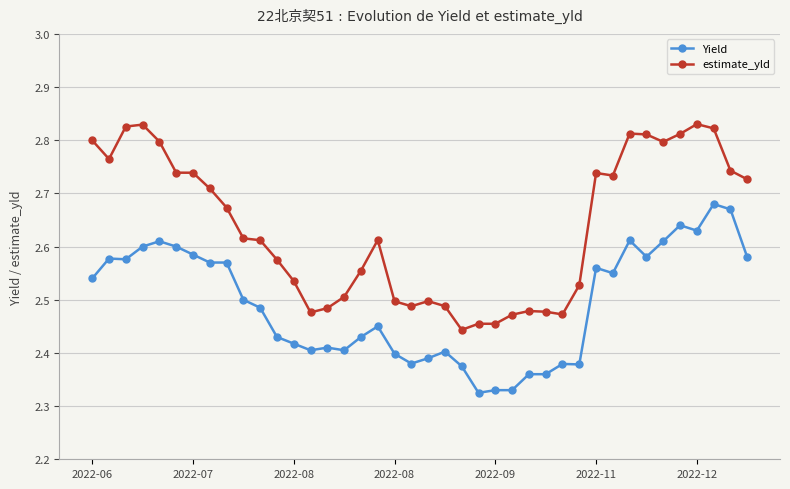

Does the chart have visible grid lines?

Yes